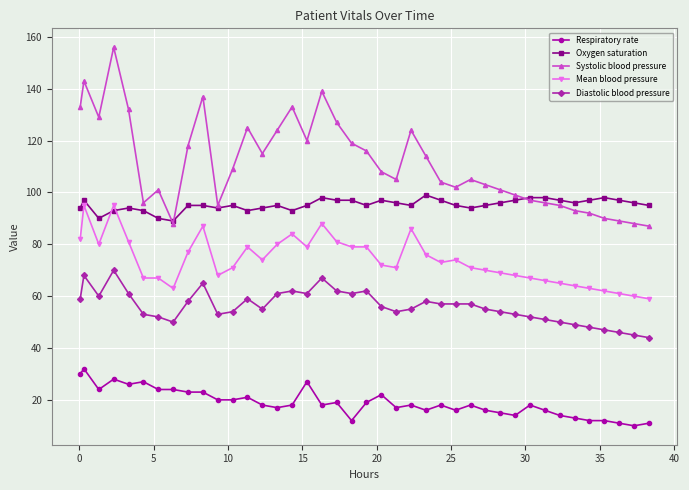

Which series has the largest total across all categories?

Systolic blood pressure